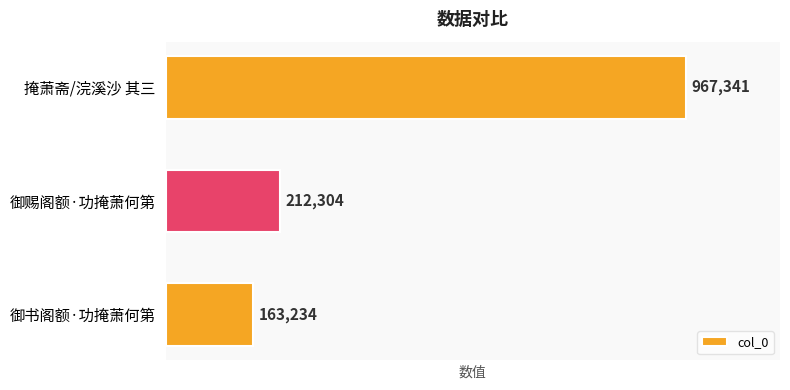

Reading top to bottom, extract all data points from this chart.

掩萧斋/浣溪沙 其三=967341	御赐阁额·功掩萧何第=212304	御书阁额·功掩萧何第=163234